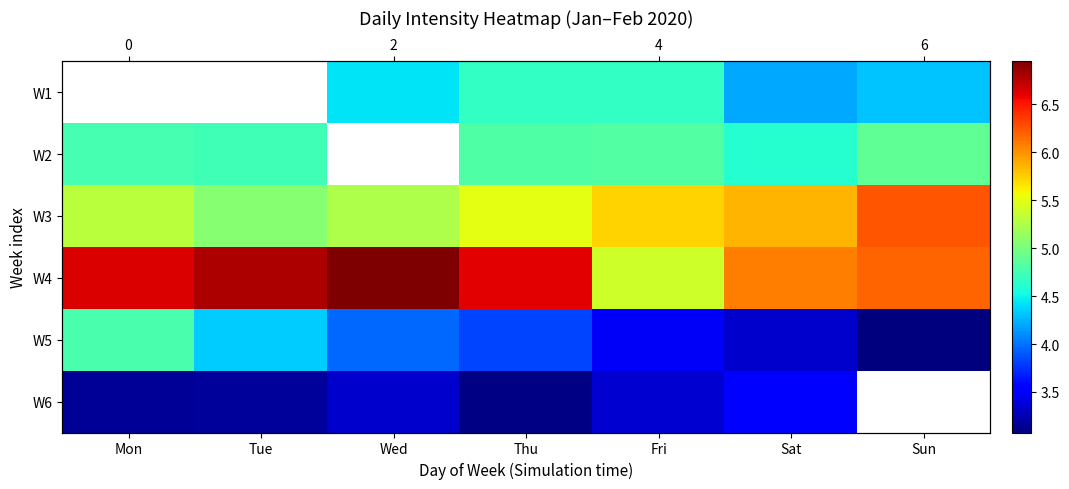

What is the greatest value displayed?

6.9